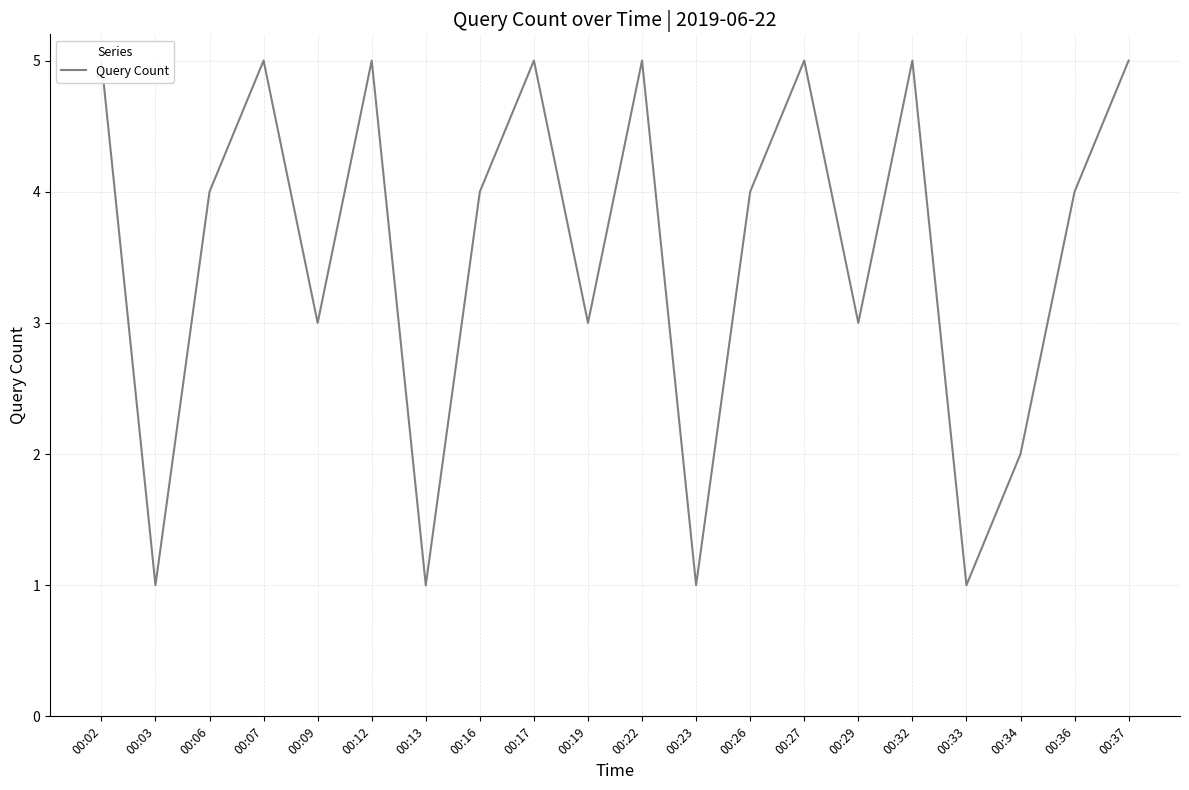

Where is the first local minimum?

00:03